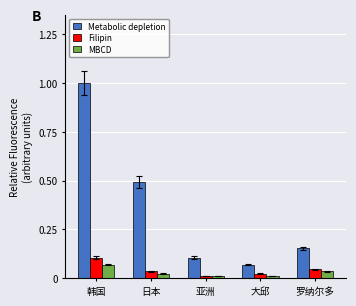

What is the greatest value displayed?

1.0